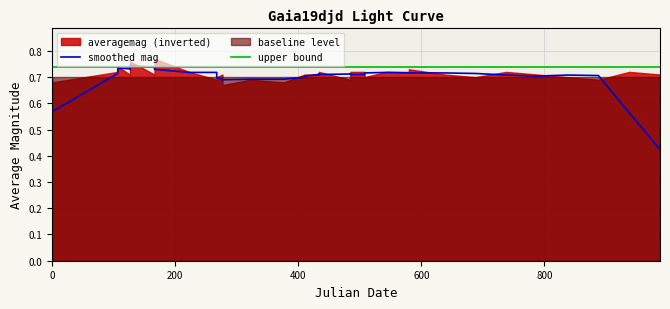

How many lines are shown in the chart?

2